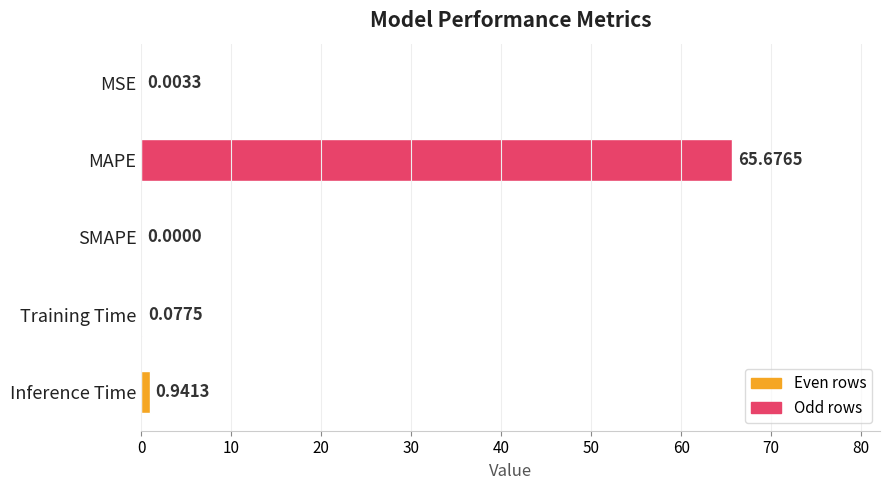

What is the sum of all values?

66.7